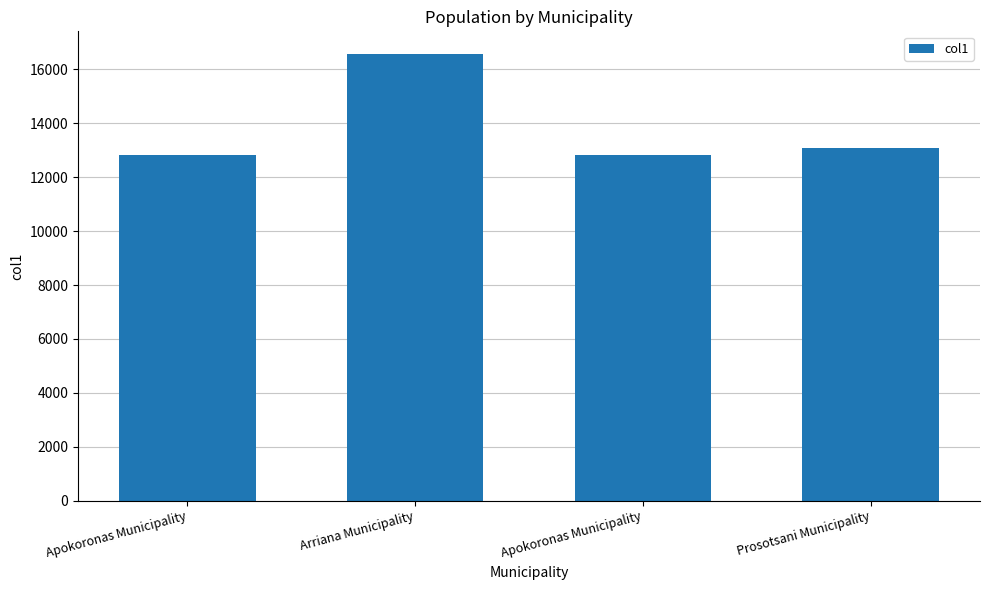

Which has a higher value, Arriana Municipality or Apokoronas Municipality?

Arriana Municipality